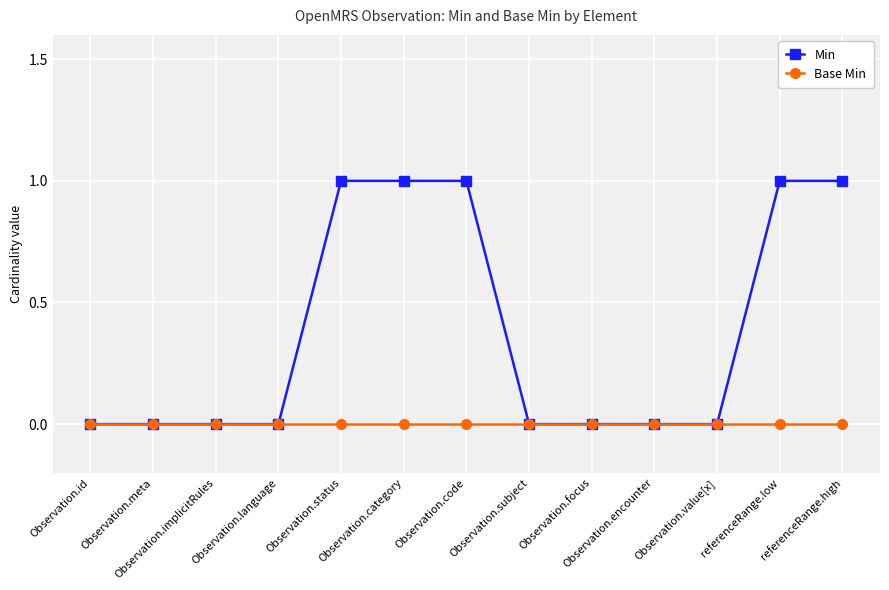

Rank the series by their maximum value, from lowest to highest.

Base Min, Min